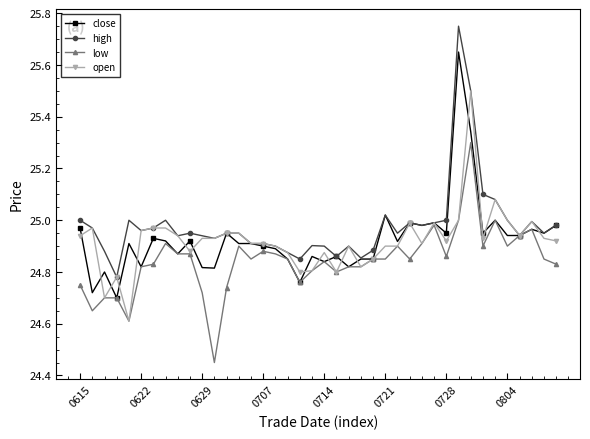

True or false: close has more than 0 points higher than both neighbors.

True